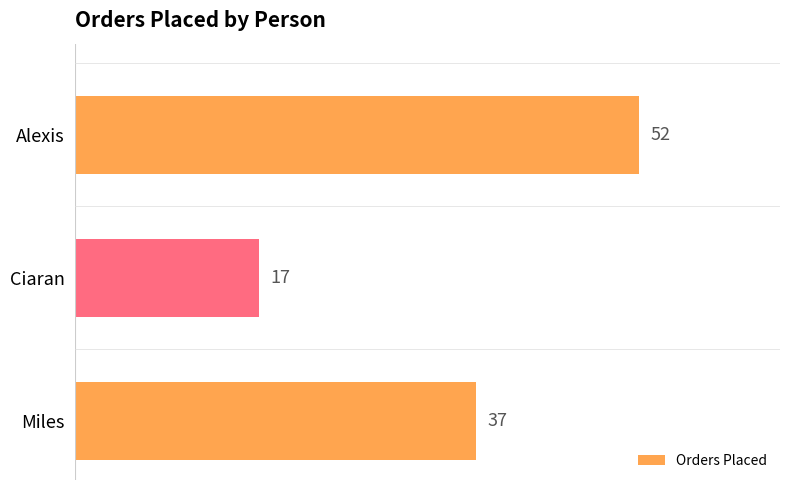

The value at Alexis is 14. True or false?

False